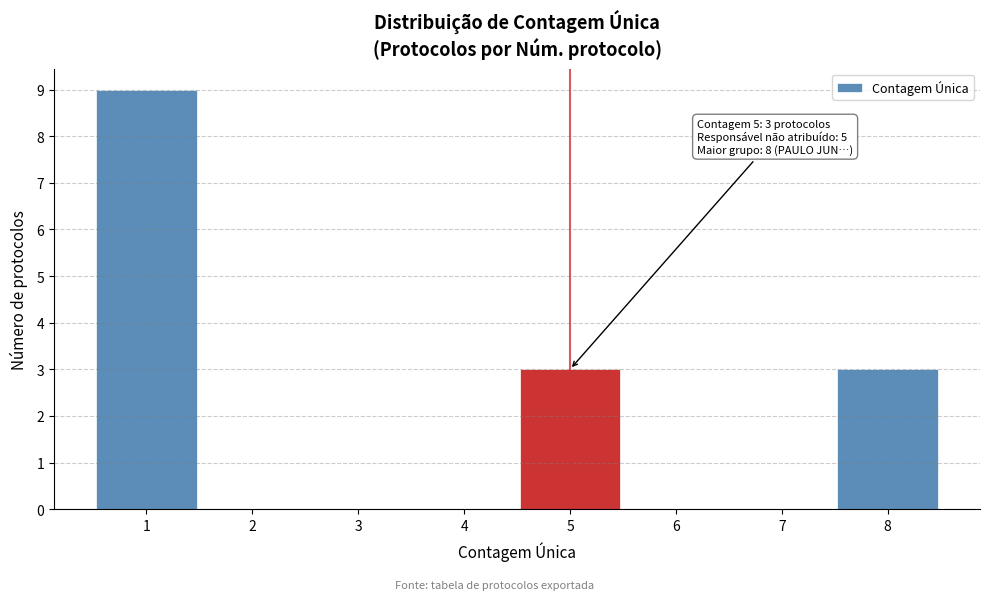

Over which range of the x-axis is the bar tallest?

0.5 to 1.5